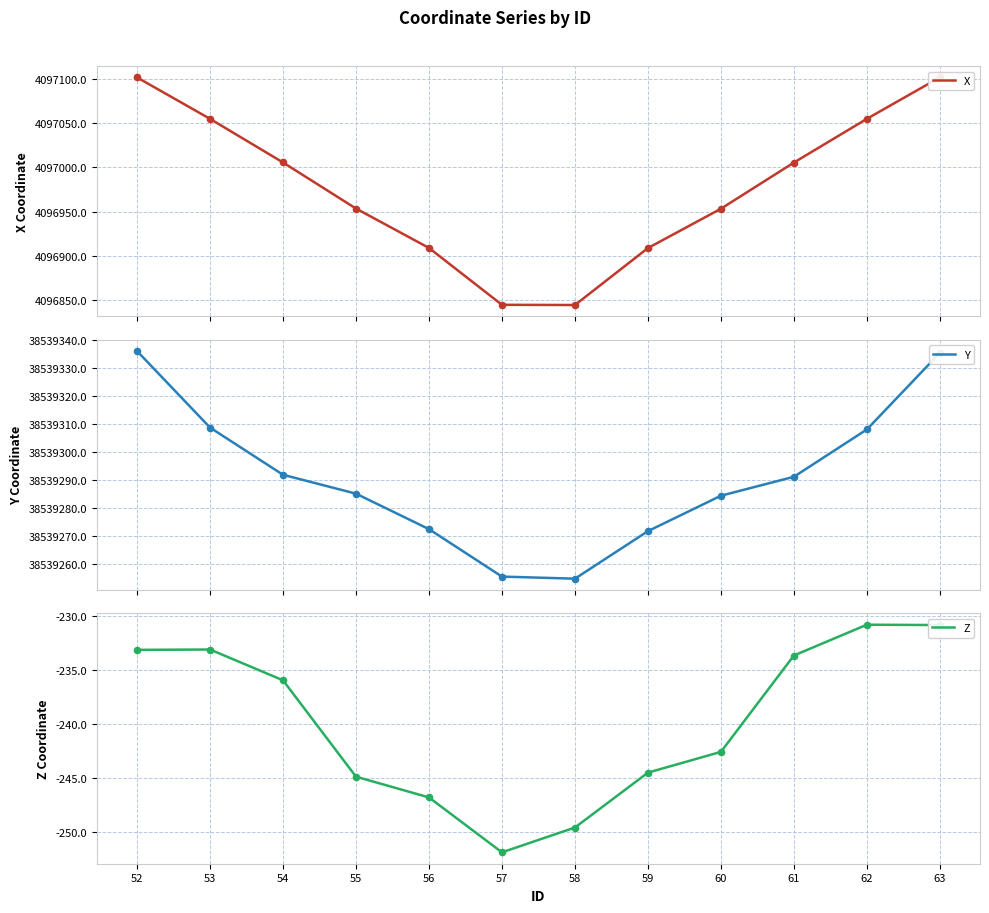

What are all the series names shown in the legend?

X, Y, Z